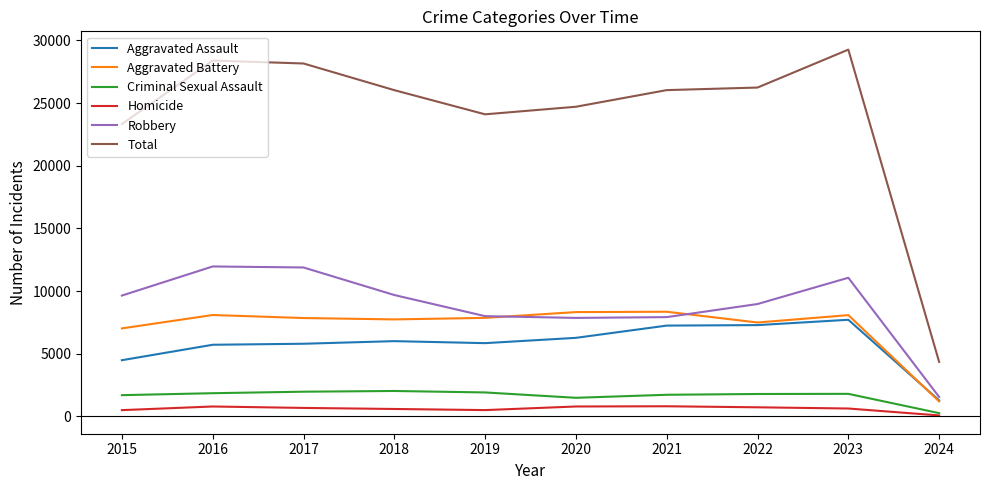

At which category does the chart reach its peak across all series?

2023